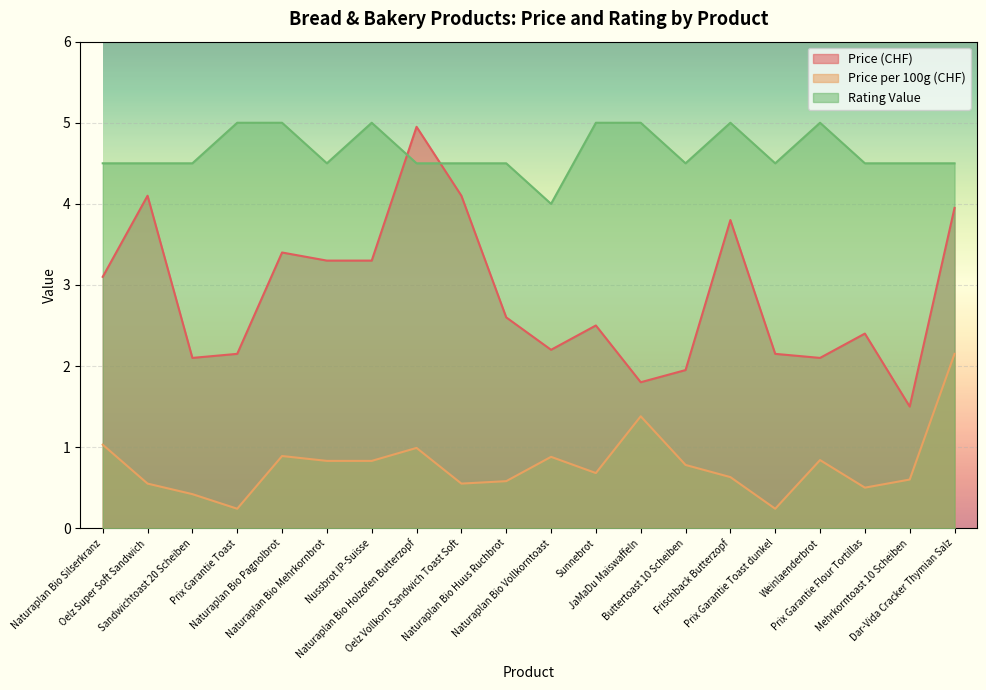

How many lines are shown in the chart?

3